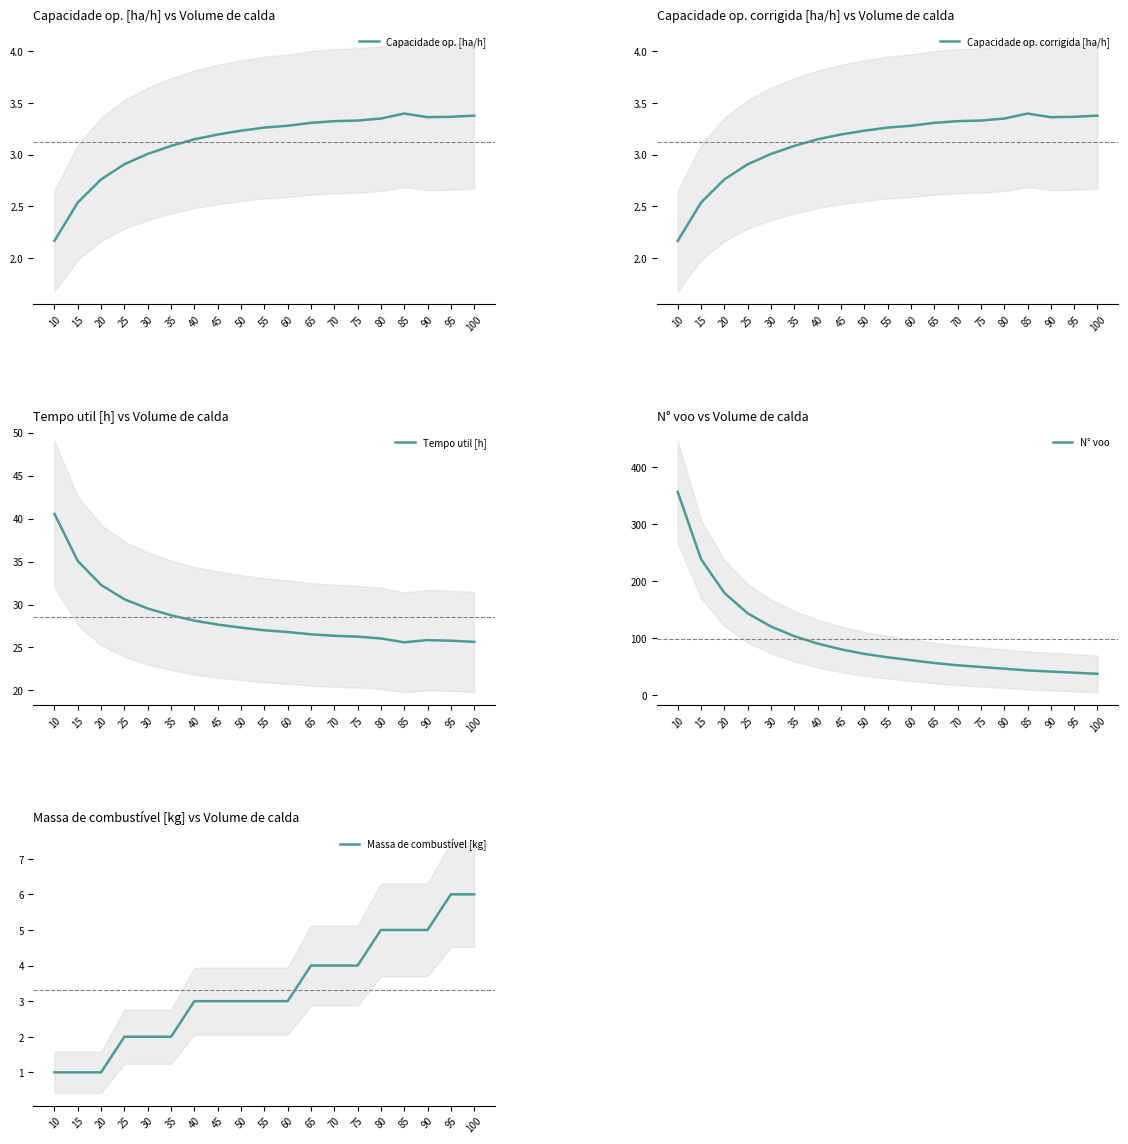

What is the difference between the second highest and second lowest values in the Capacidade op. corrigida [ha/h] series?

0.8